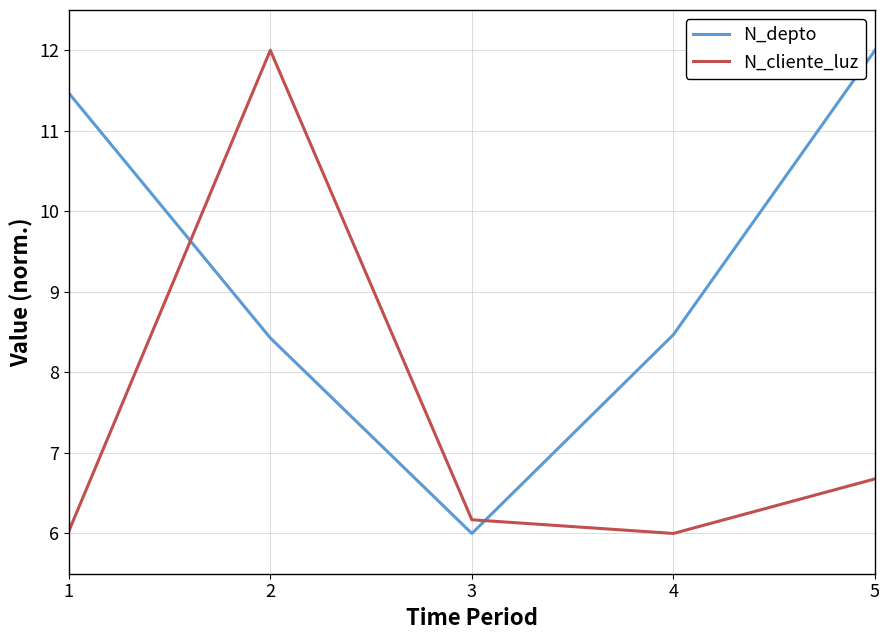

True or false: N_depto and N_cliente_luz intersect in this chart.

True